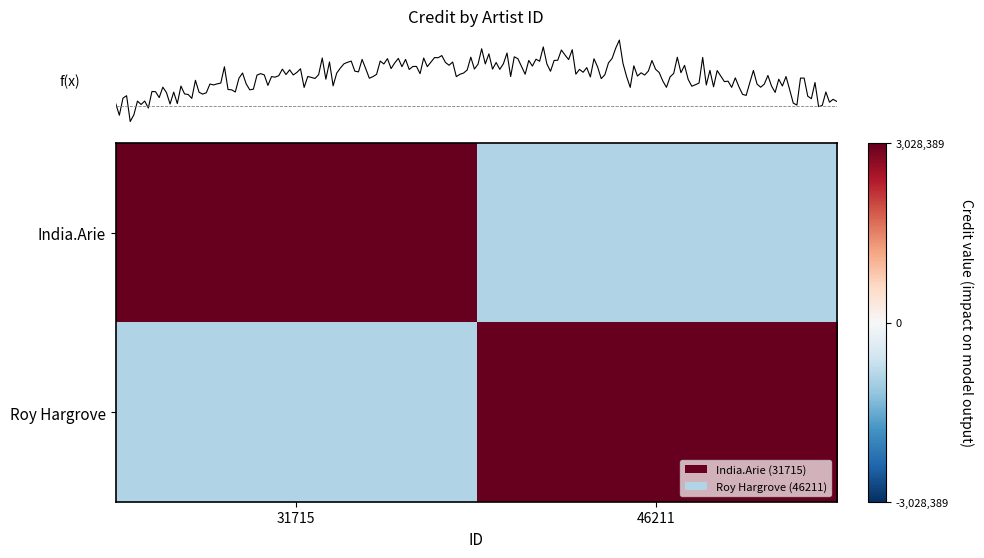

Which series changed the most between 31715 and 46211?

row_0